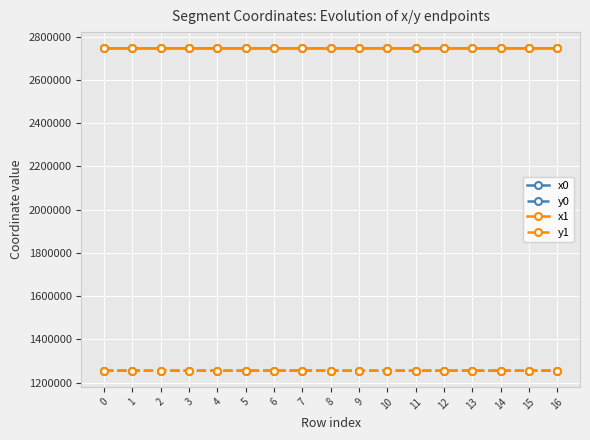

What is the greatest value displayed?

2746716.2